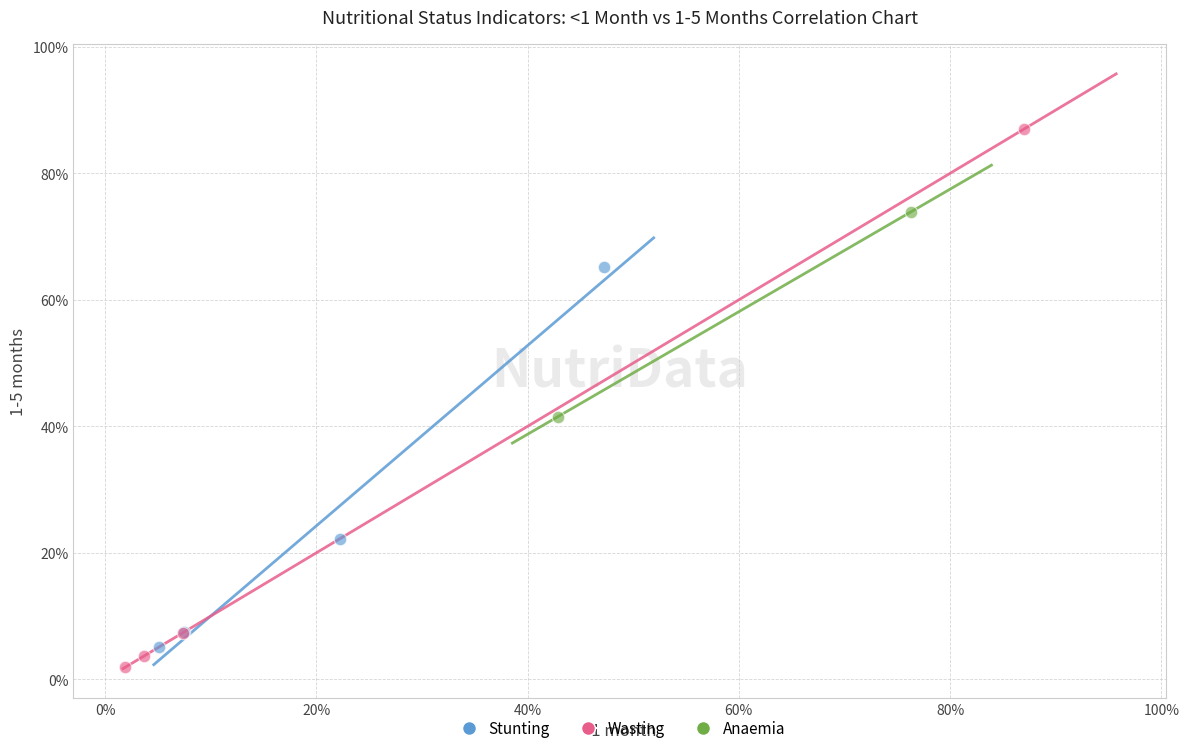

Which series contains the lowest Y value?

Wasting